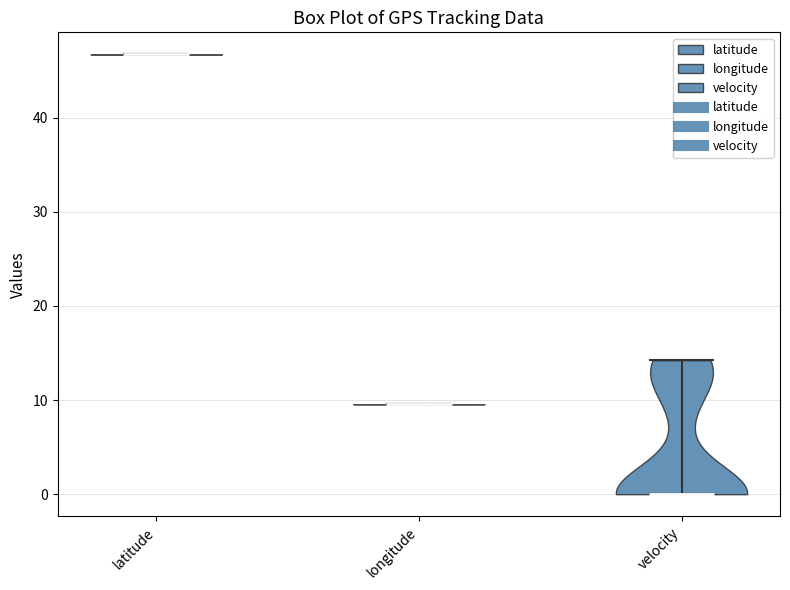

Reading left to right, read every violin against the y-axis: where its median line is, and the lowest and highest points it reaches. The values are not printed on the chart, so give them approximately, as read against the axis.

latitude: median line 47, lowest point 47, highest point 47
longitude: median line 10, lowest point 10, highest point 10
velocity: median line 0, lowest point 0, highest point 14